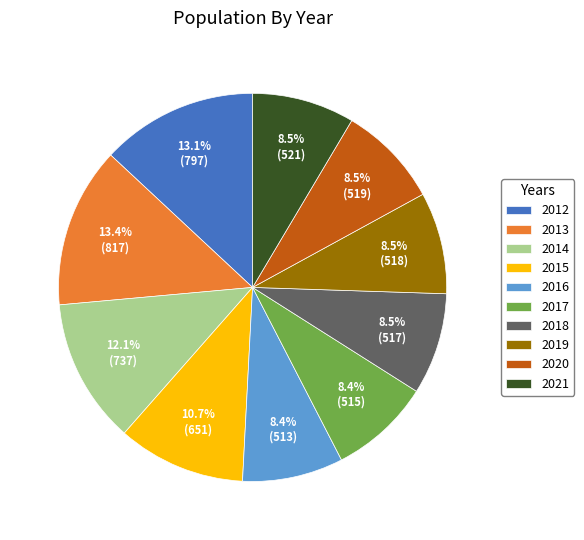

Do 2018 and 2020 together represent more than half of the pie?

No